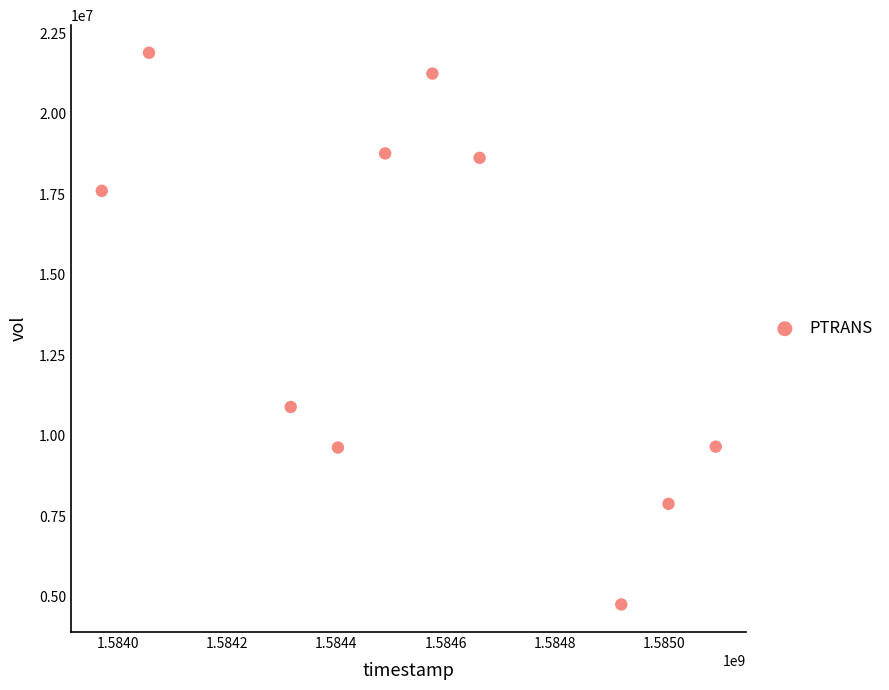

What Y value in the scatter plot is closest to 13326400?

10891000